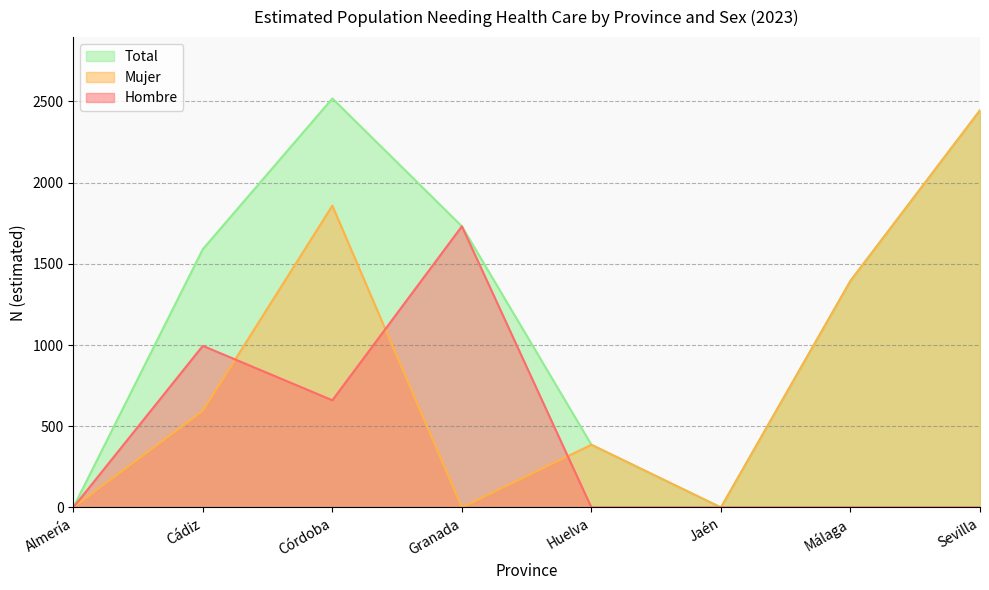

How many data points does each series have?

8